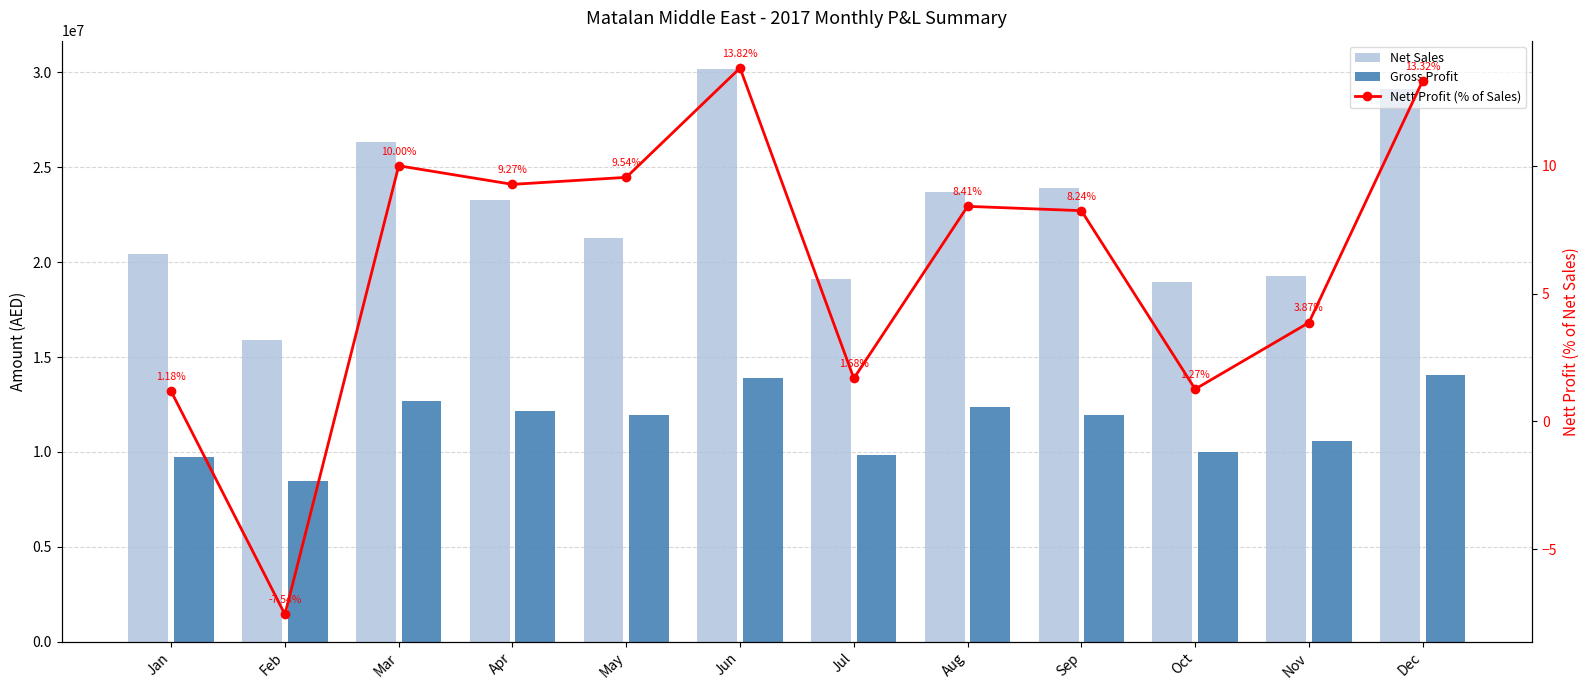

At which label does Nett Profit (% of Sales) reach its peak?

Jun